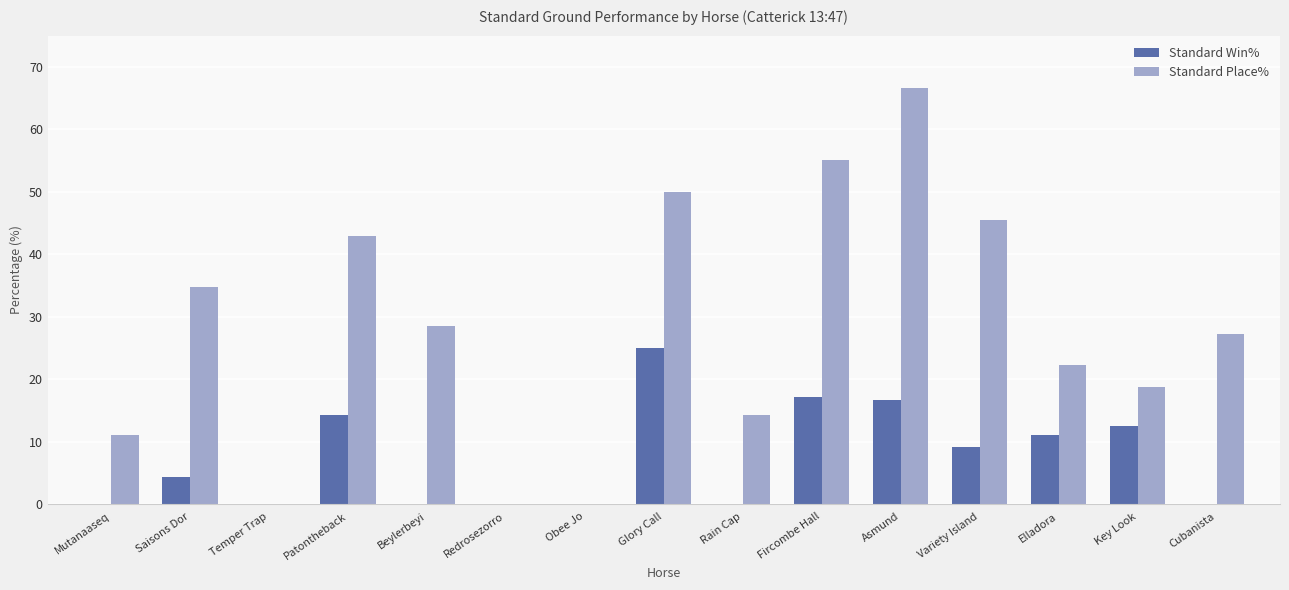

At which label does Standard Place% first exceed 27?

Saisons Dor